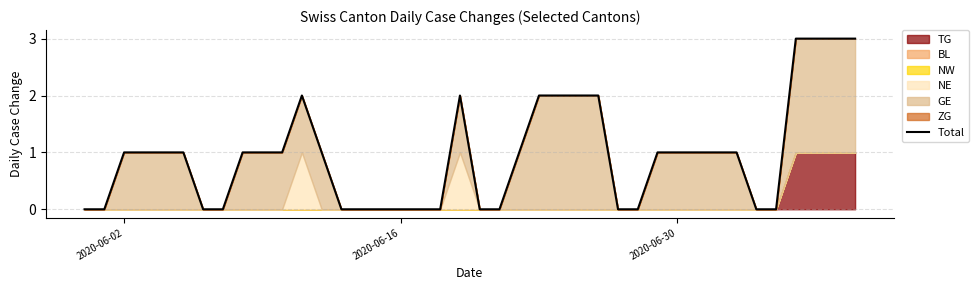

How many lines are shown in the chart?

1